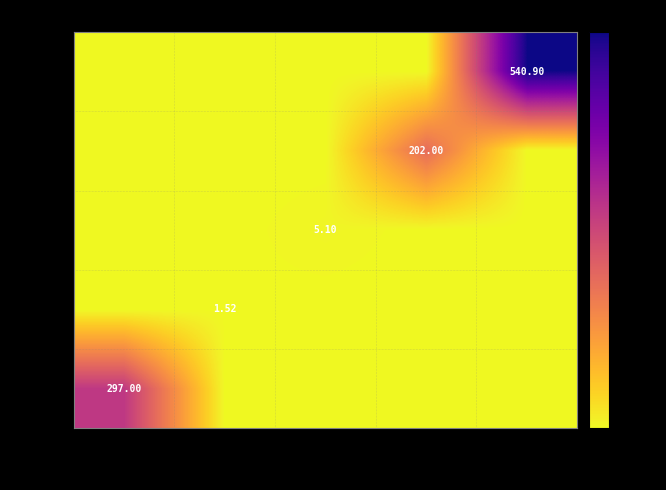

Which series has the widest spread of values?

543573